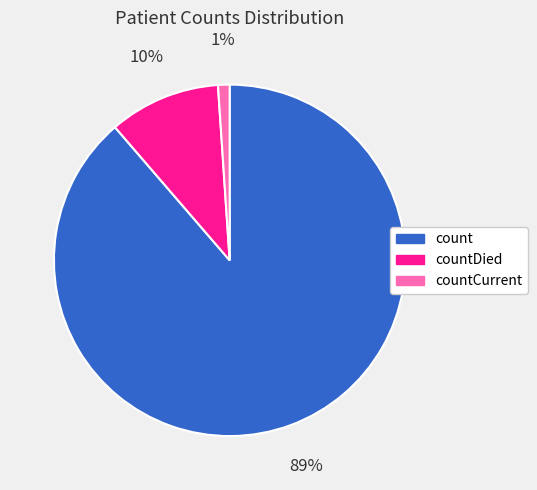

Rank the categories by value from lowest to highest.

countCurrent, countDied, count